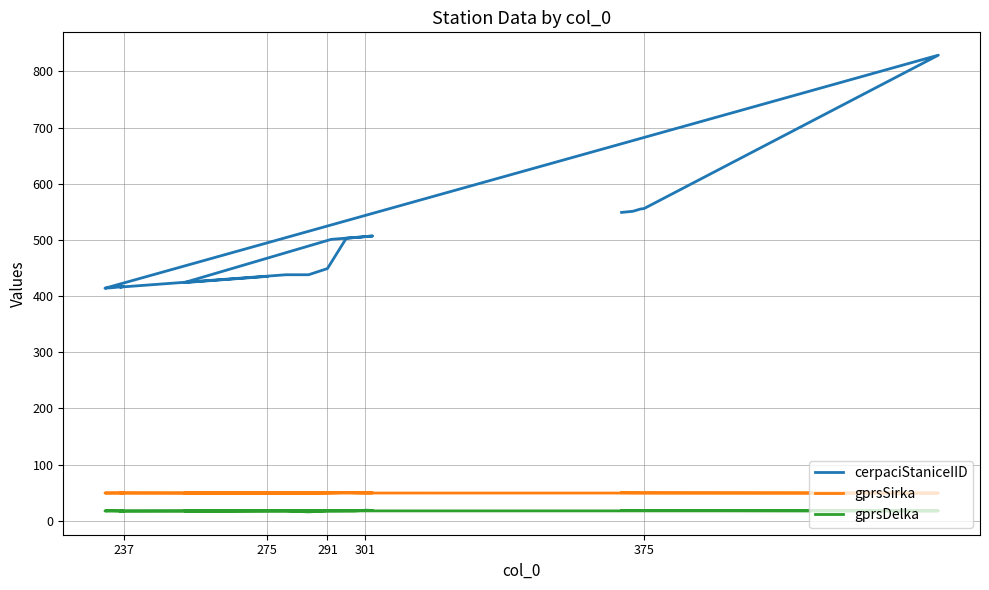

How many series are shown in this chart?

3